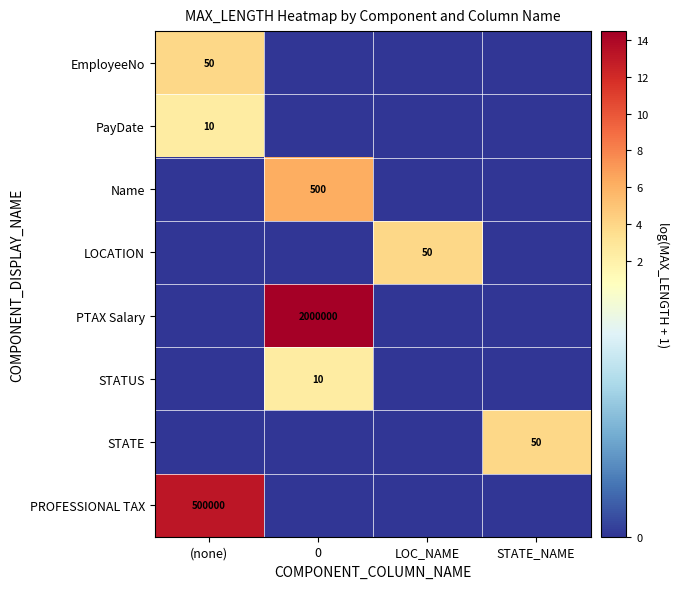

Is the value of PTAX Salary at 0 greater than the value of PROFESSIONAL TAX at (none)?

Yes